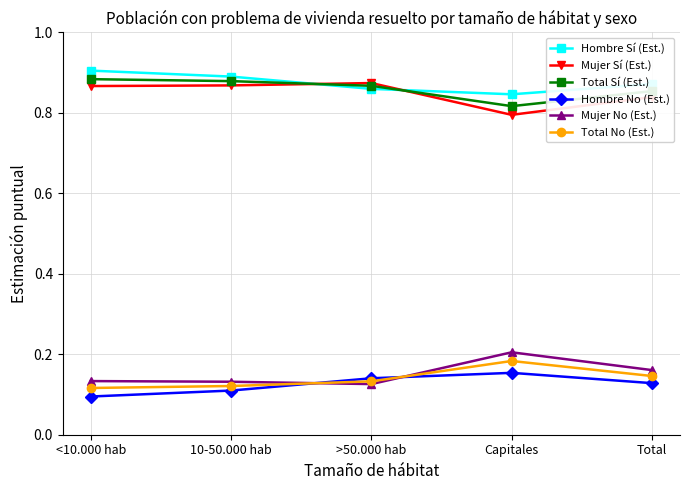

What are all the series names shown in the legend?

Hombre Sí (Est.), Mujer Sí (Est.), Total Sí (Est.), Hombre No (Est.), Mujer No (Est.), Total No (Est.)